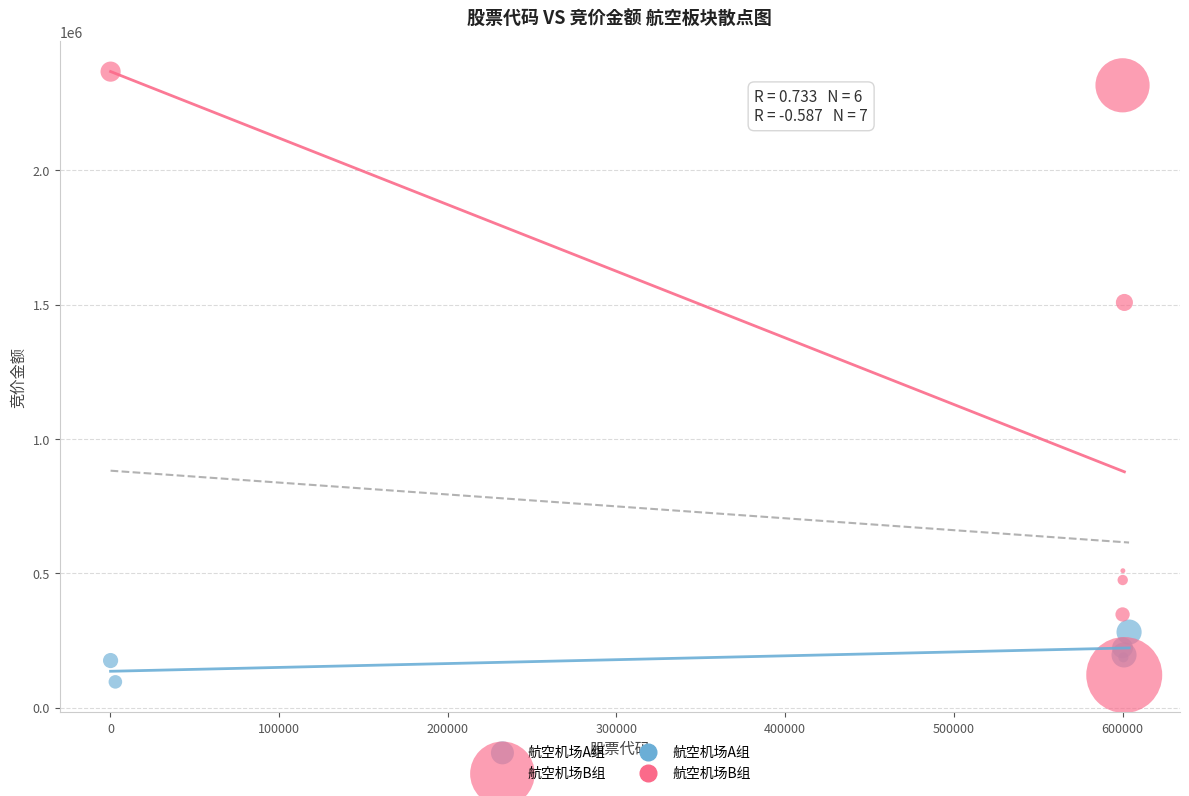

Which series reaches the minimum Y coordinate?

航空机场A组